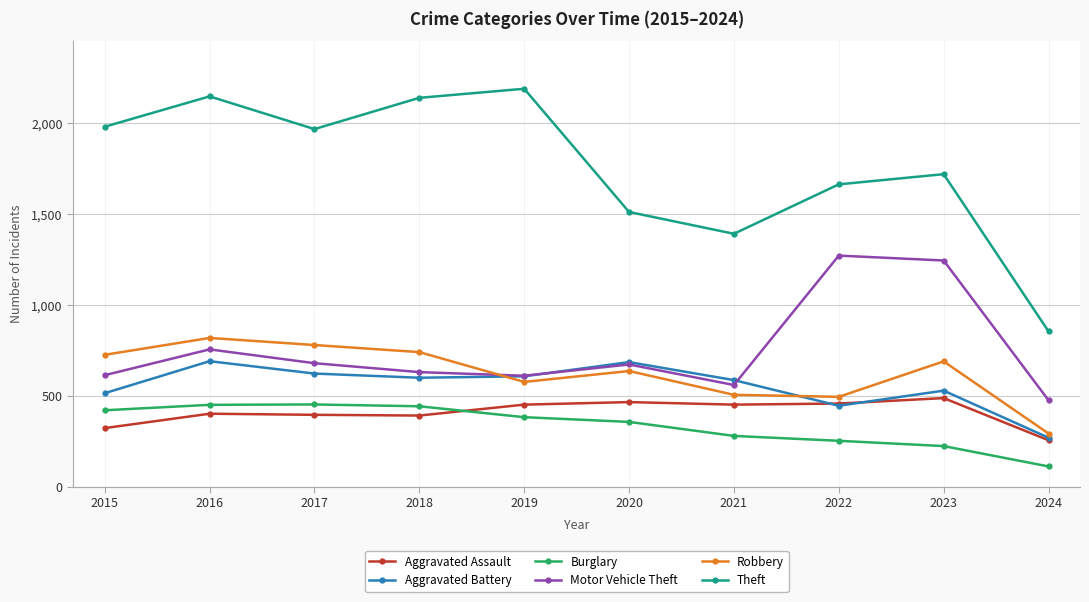

What is the value of the Theft point at the 5th from the left?

2190